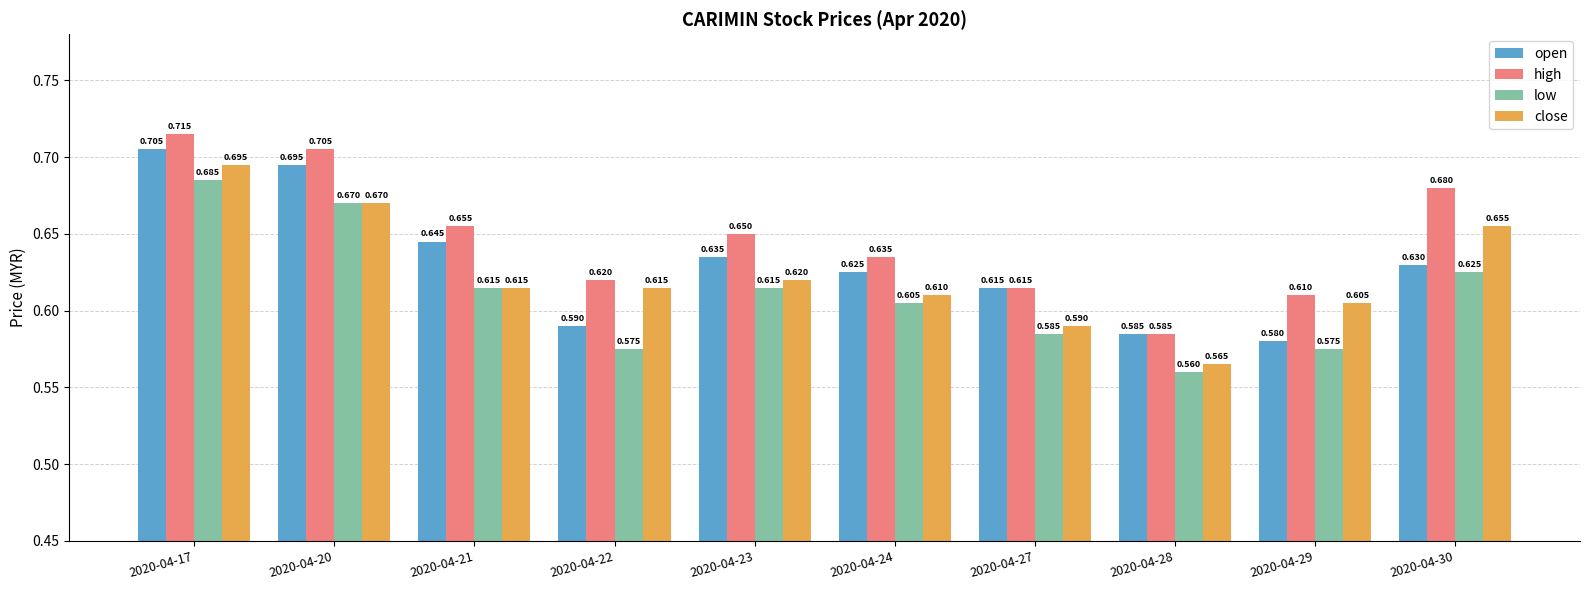

Which series has the largest total across all categories?

high